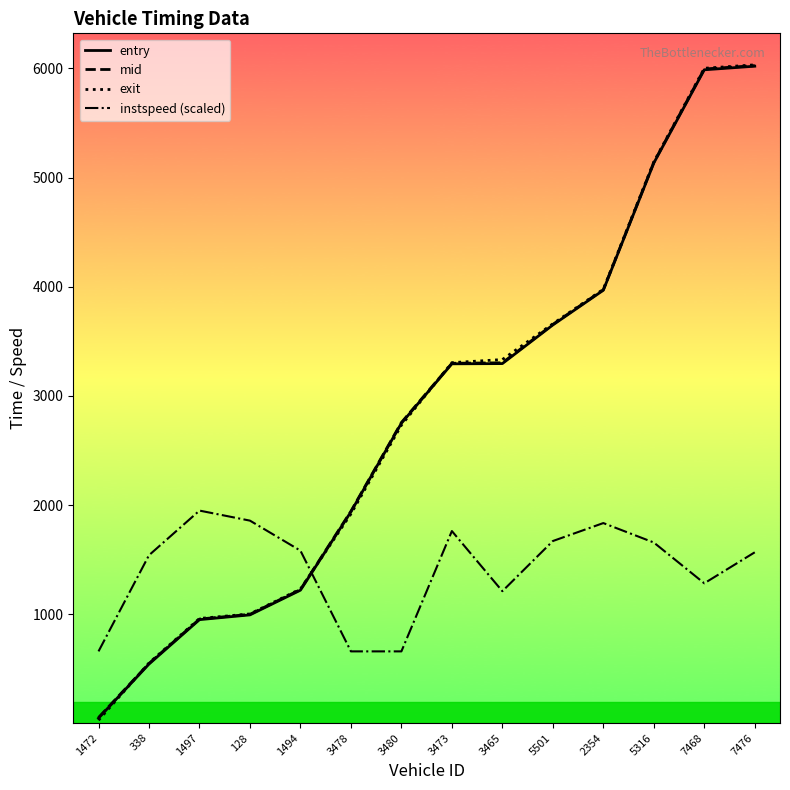

What value does the entry series have at 3473?

3294.1